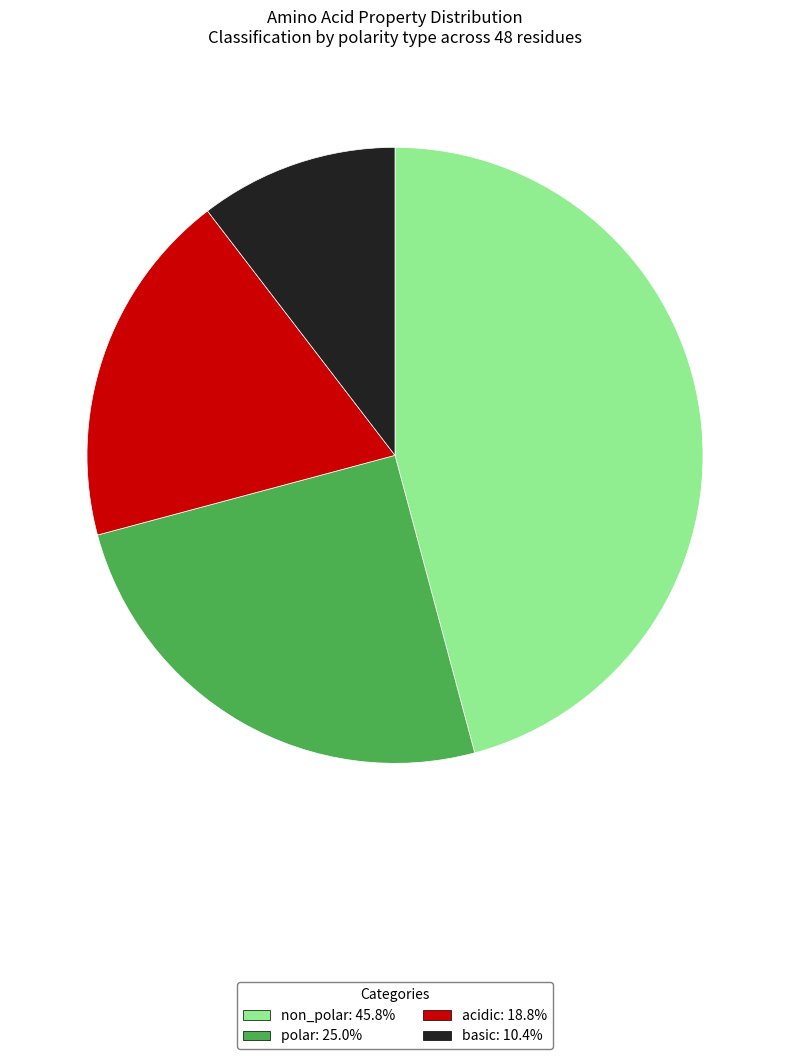

Count the number of slices in the pie.

4